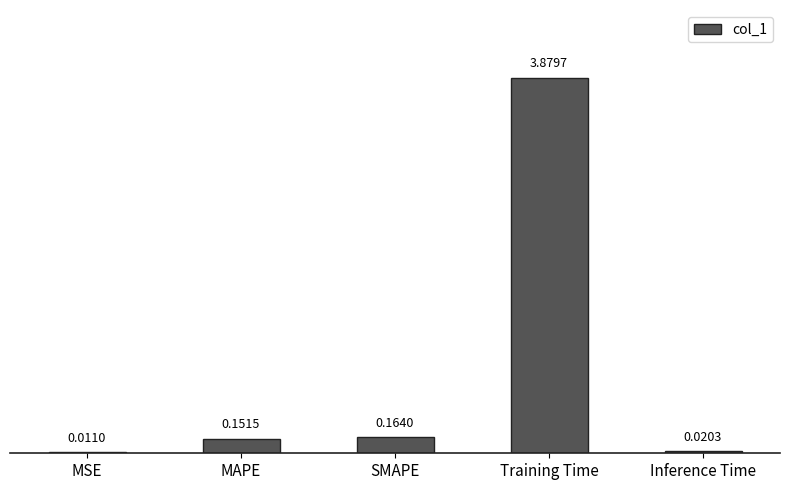

What is the sum of all values?

4.2